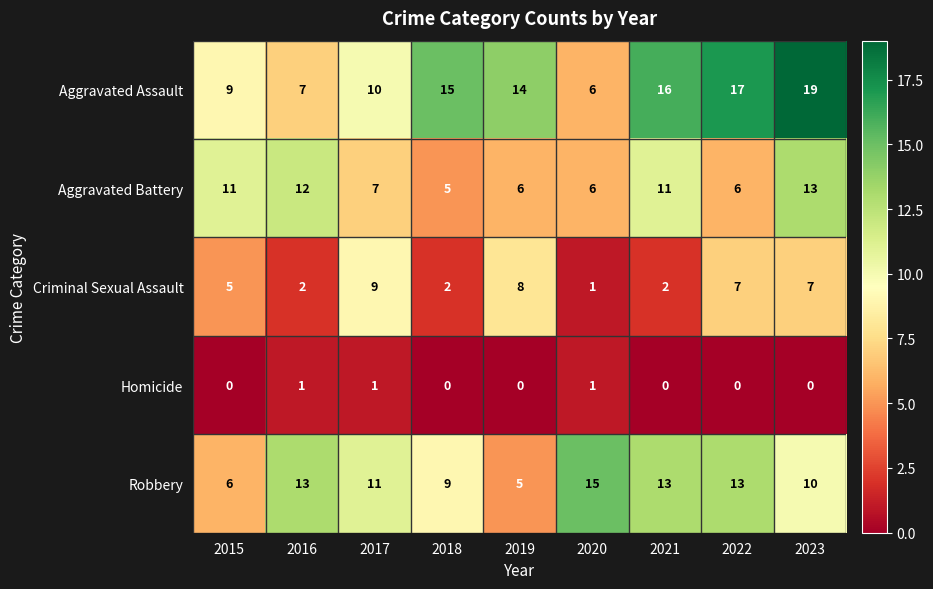

What is the highest value of the Criminal Sexual Assault series?

9